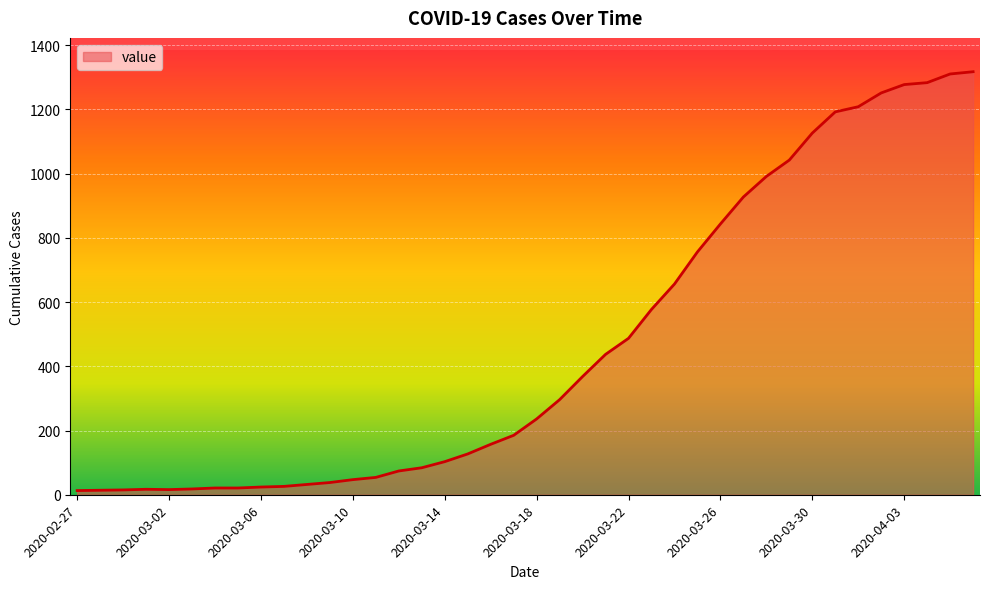

What is the value of the 1st point from the left?

13